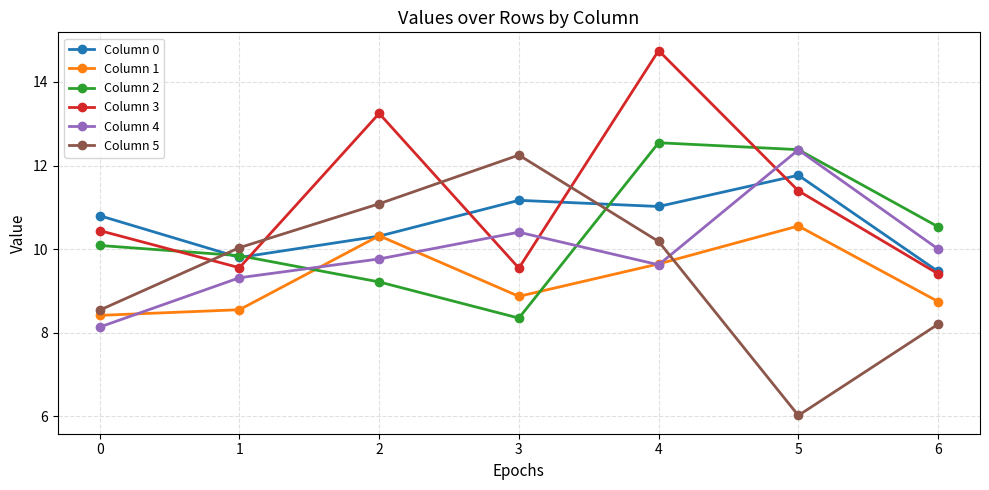

What is the total value across all series at 1?

57.1